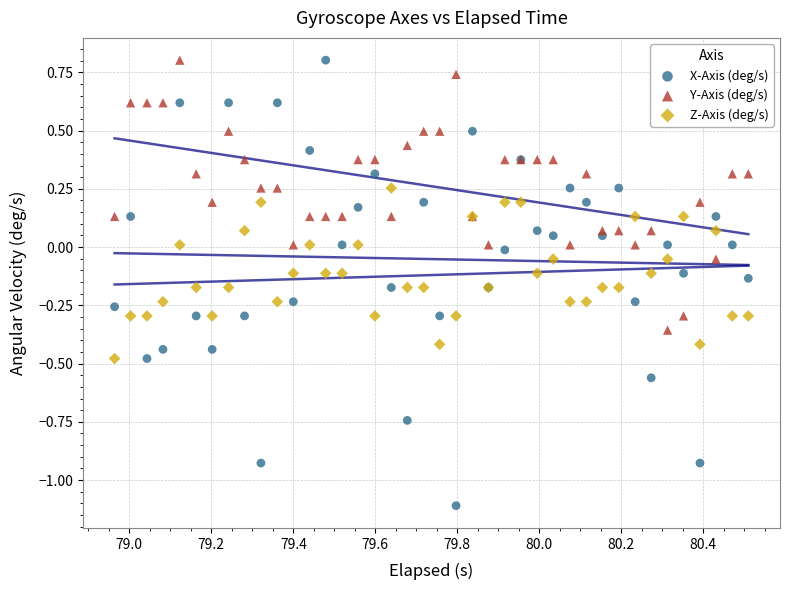

What is the X range (max minus min) for the scatter plot?

1.5